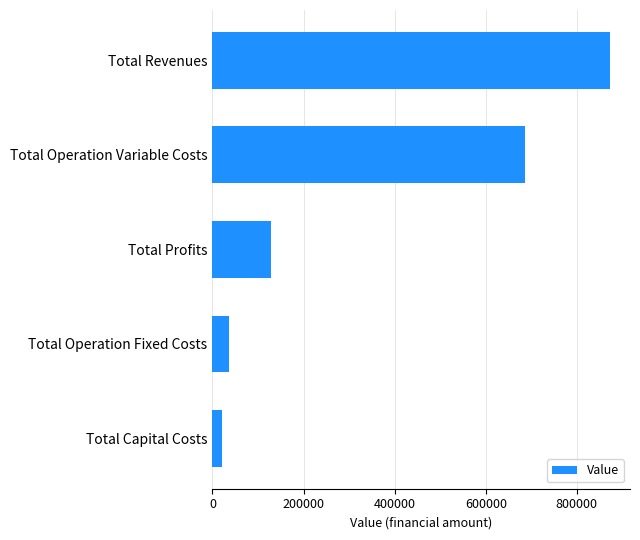

Rank the categories by value from highest to lowest.

Total Revenues, Total Operation Variable Costs, Total Profits, Total Operation Fixed Costs, Total Capital Costs